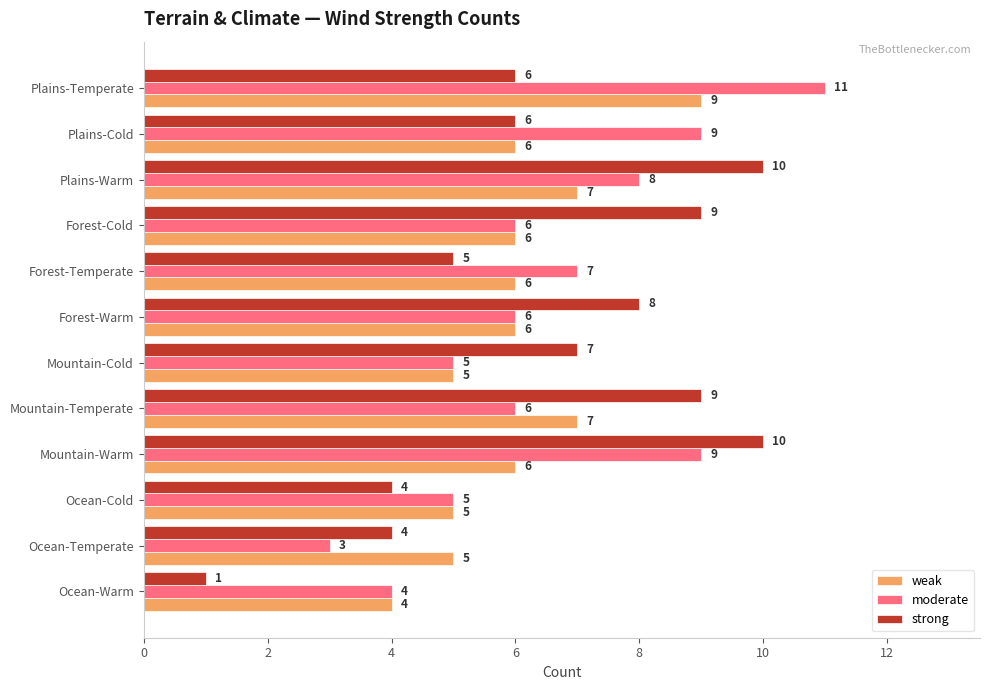

Count the strong values in the range 5 to 9.

7